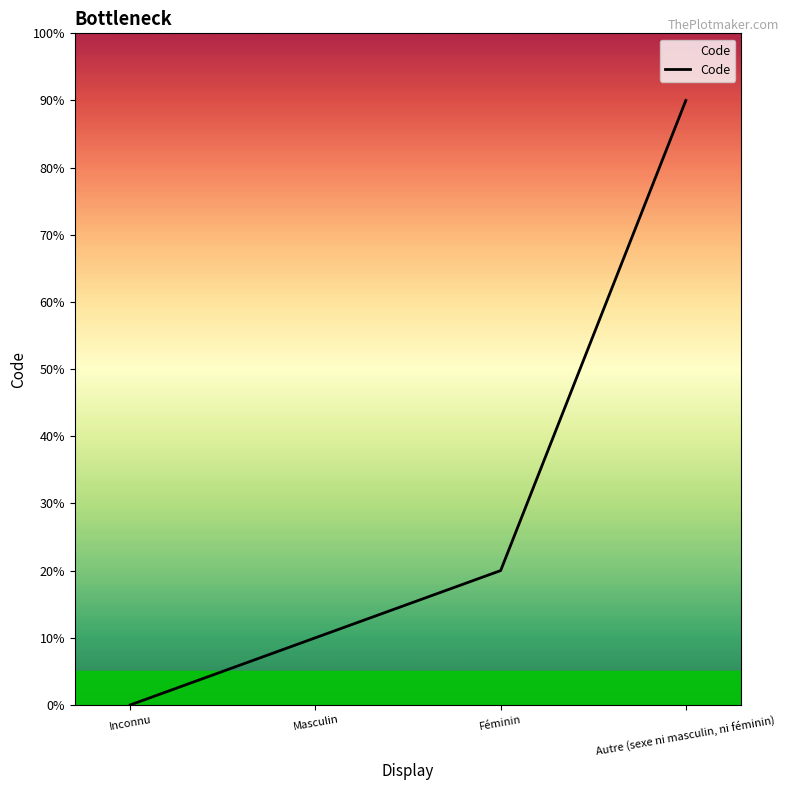

Which category has the highest value across all series?

Autre (sexe ni masculin, ni féminin)